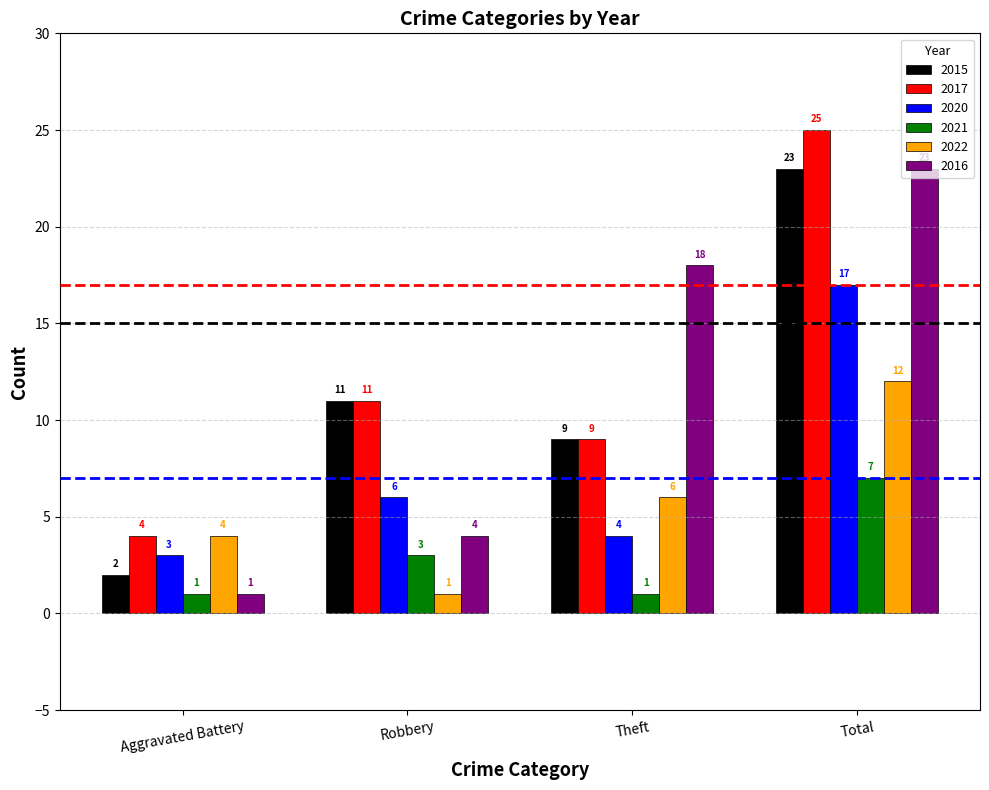

What is the sum of all 2016 values?

46